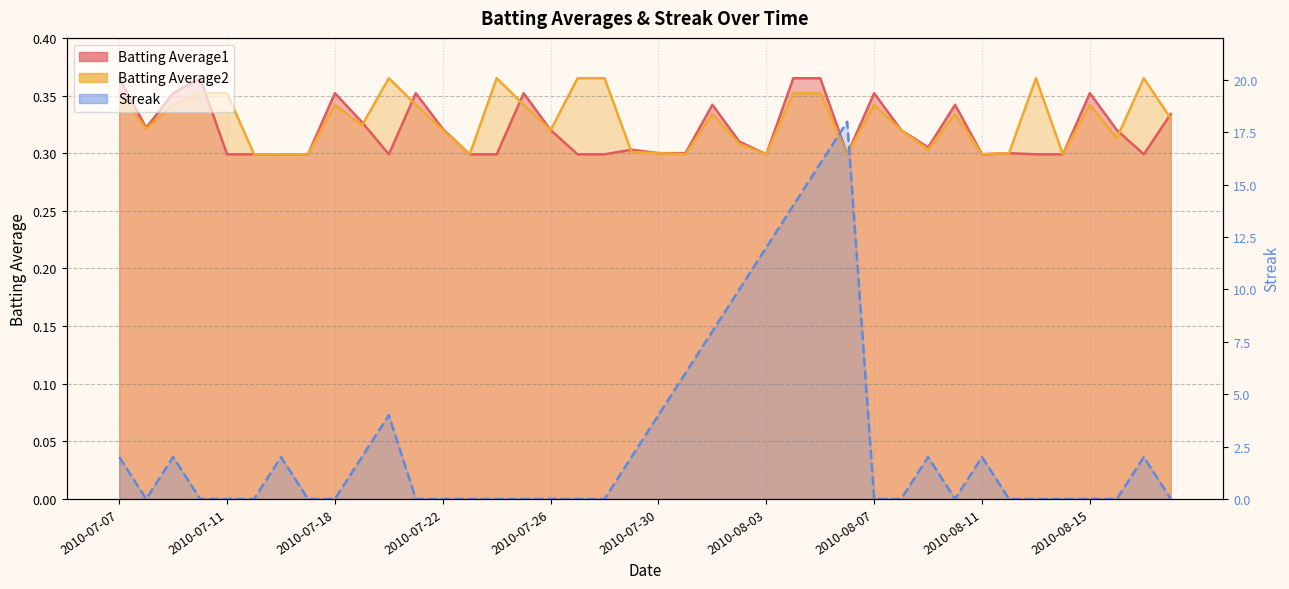

In Batting Average1, how many points are lower than both neighbors (excluding endpoints)?

7